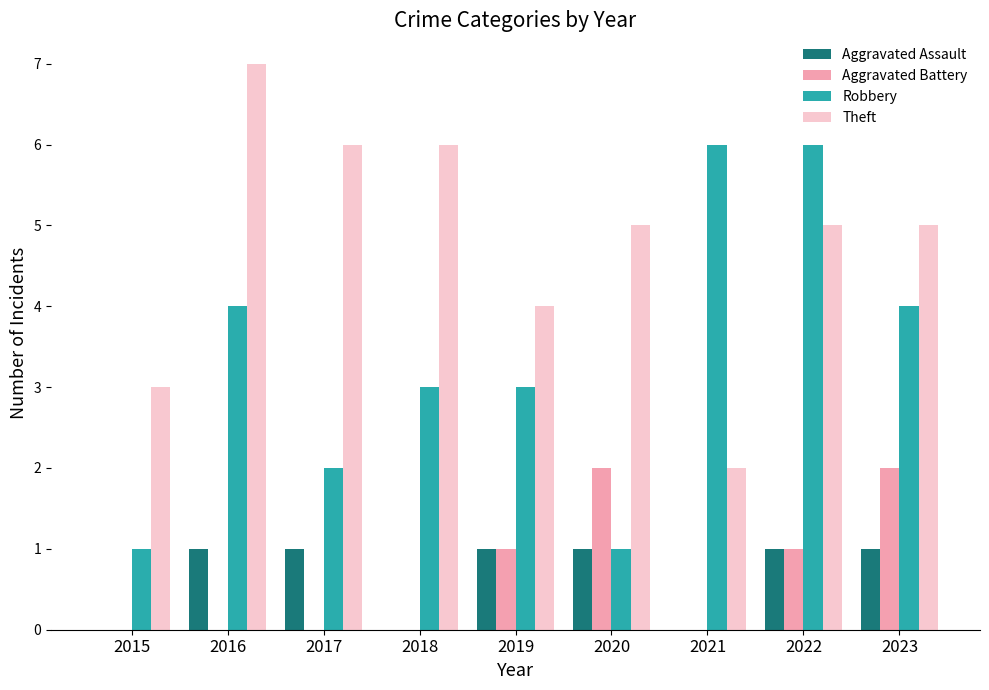

At which category is the sum across all series the highest?

2022